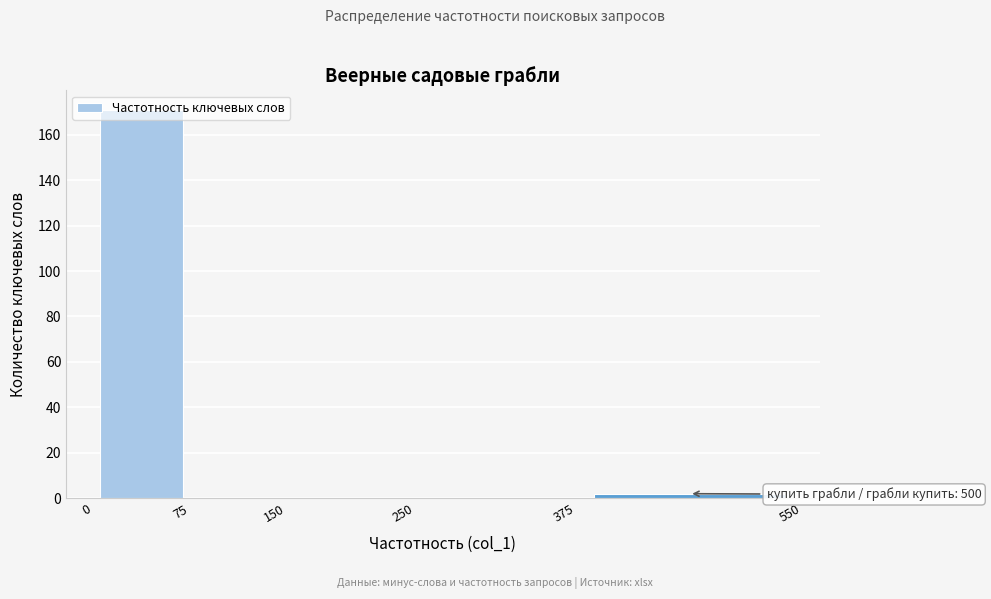

Over which range of the x-axis is the bar tallest?

0 to 75